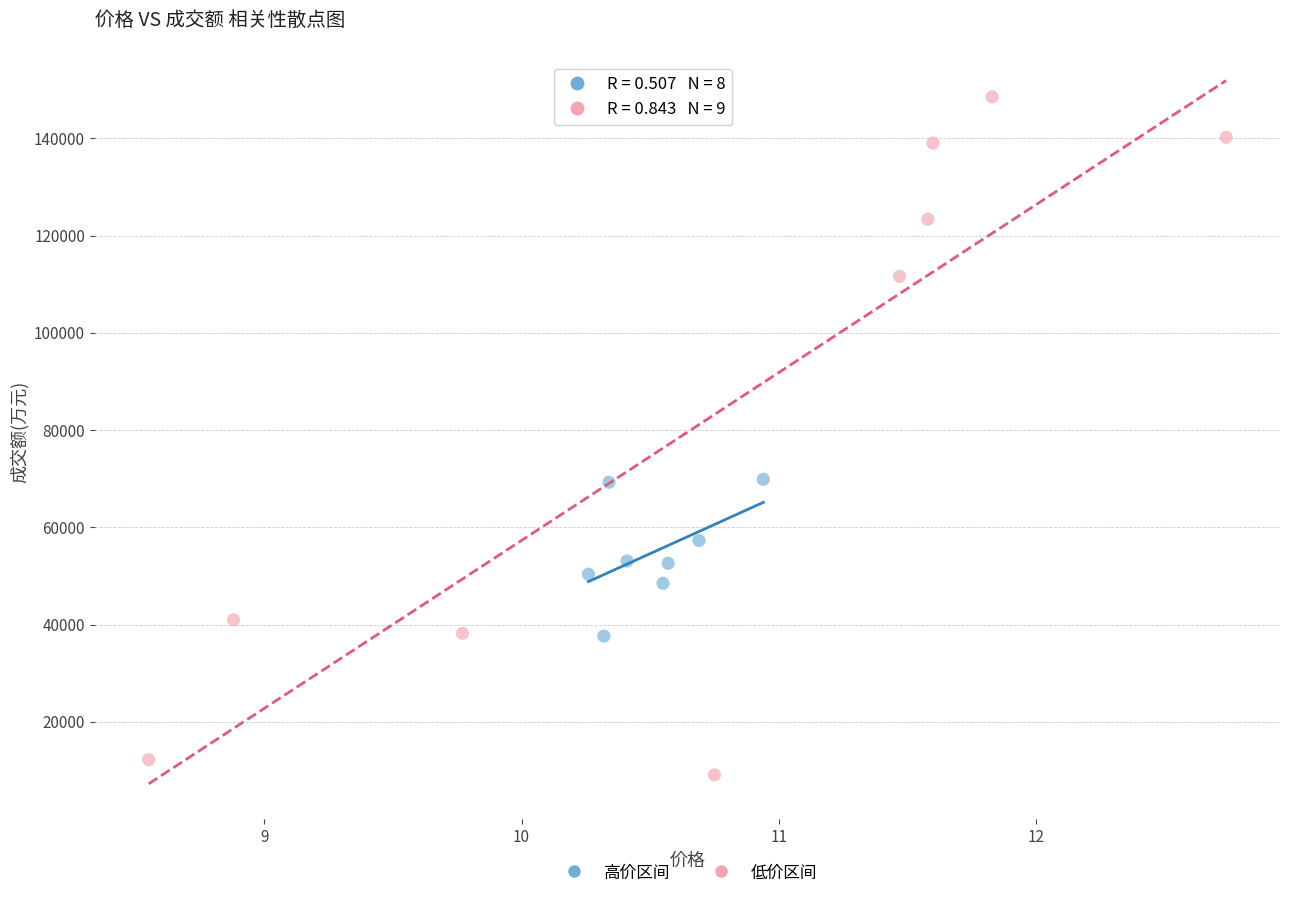

Which series contains the highest Y value?

低价区间